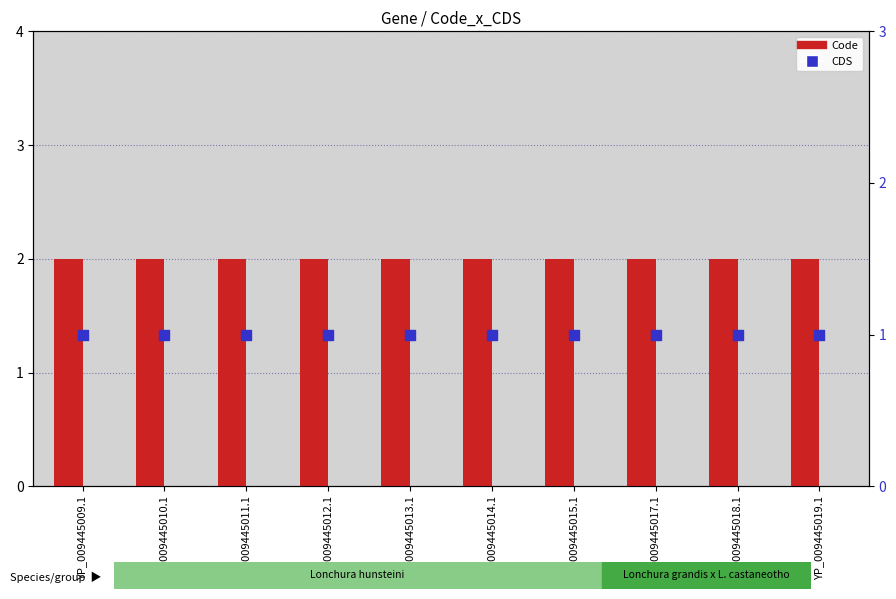

Which series has the largest total across all categories?

Code